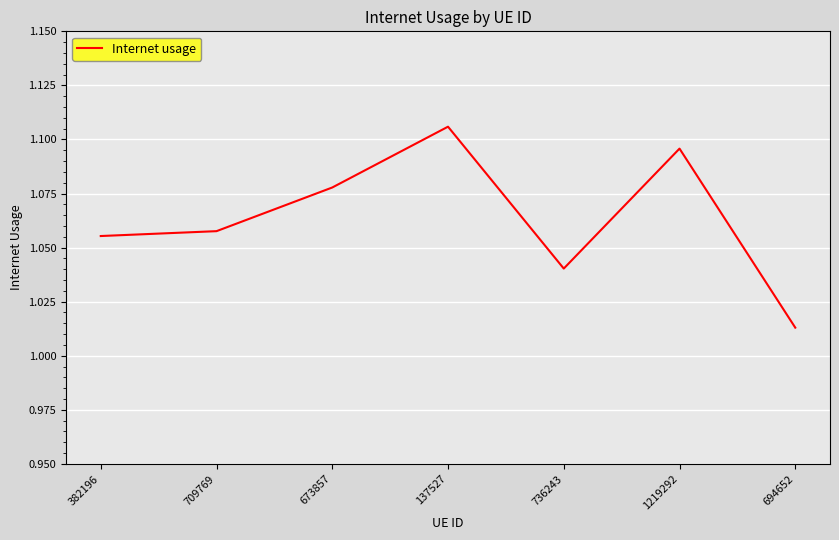

True or false: the data shows 1.8 at 382196.

False